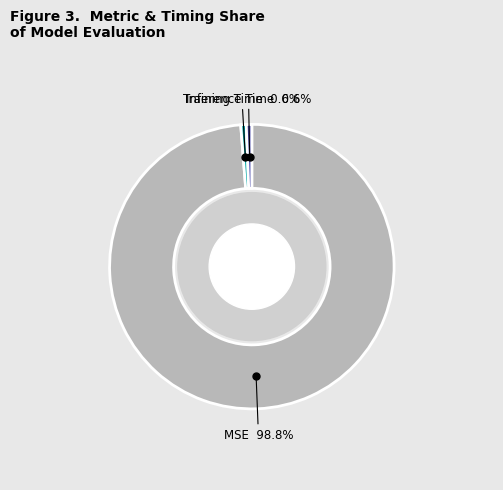

Does any single category account for the majority?

Yes